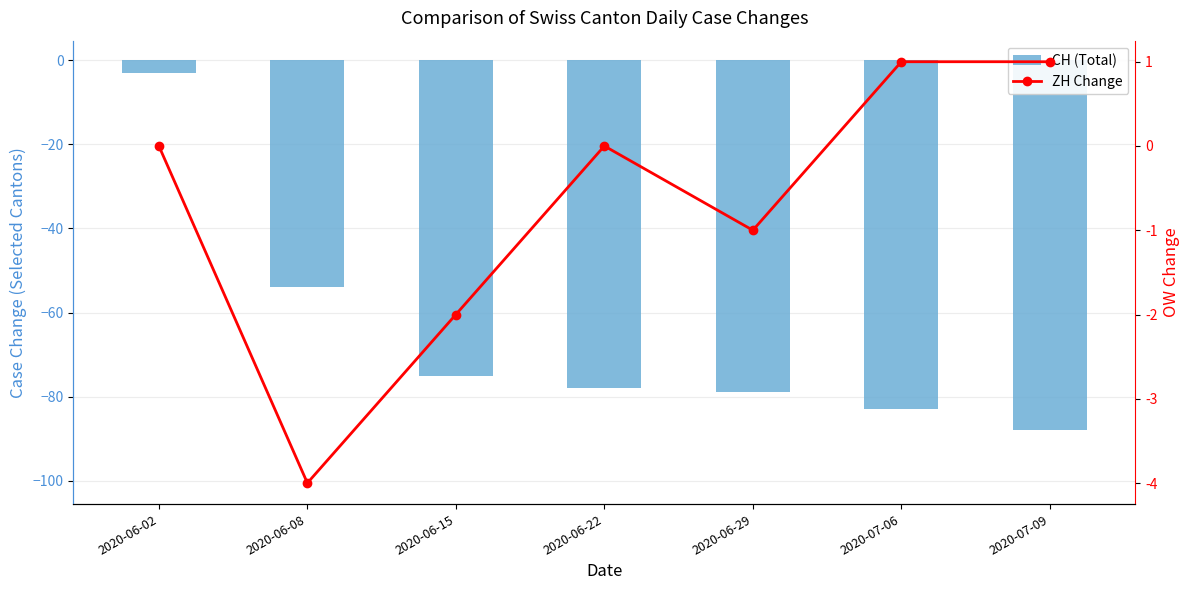

Which series has the widest spread of values?

CH (Total)